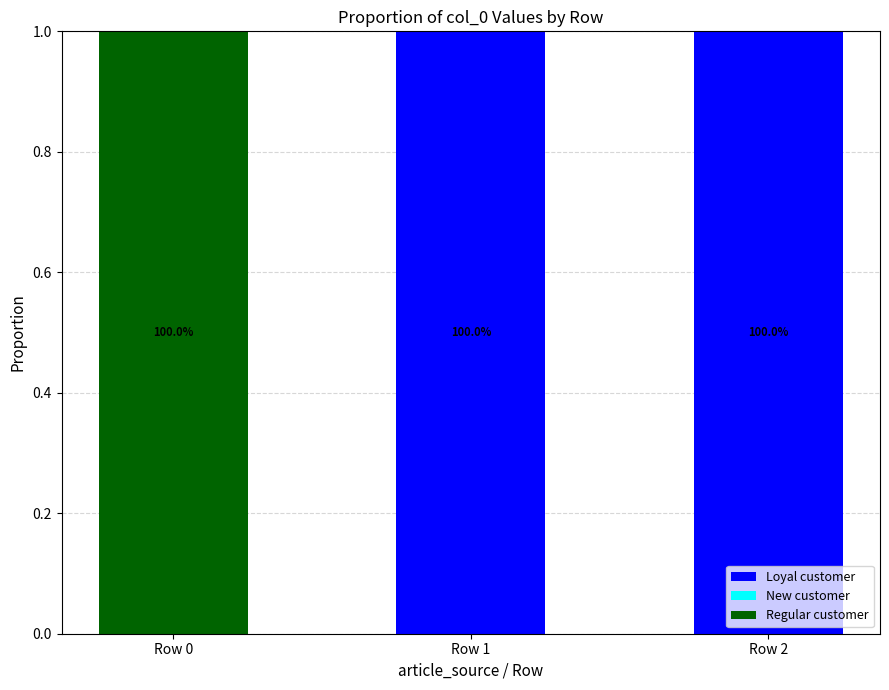

Rank the series by their maximum value, from lowest to highest.

New customer, Loyal customer, Regular customer